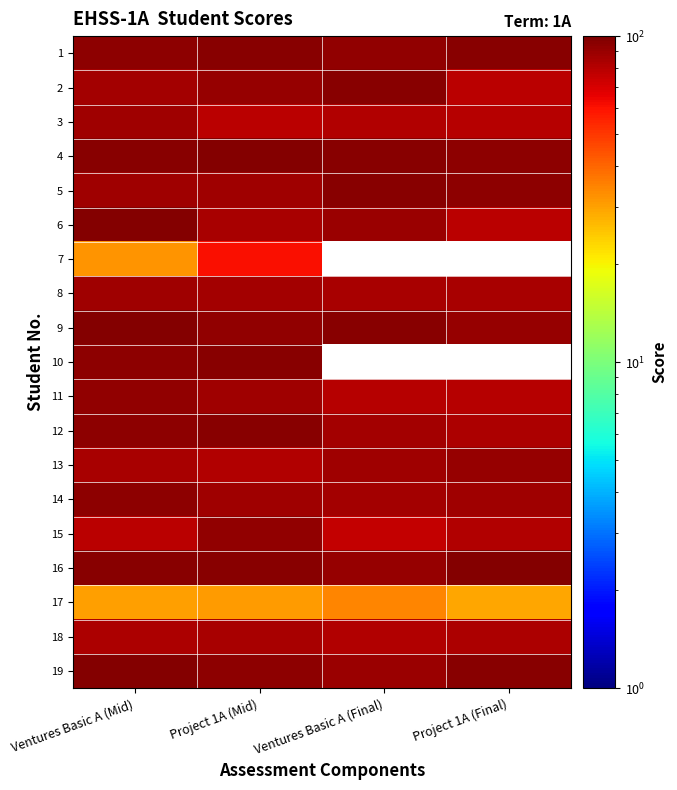

What is the sum of all 4 values?

381.0